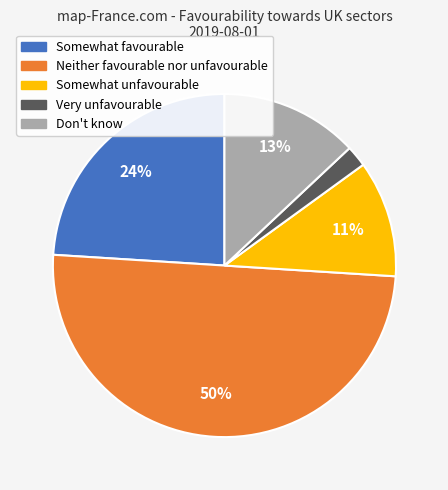

Which has a higher value, Somewhat favourable or Neither favourable nor unfavourable?

Neither favourable nor unfavourable